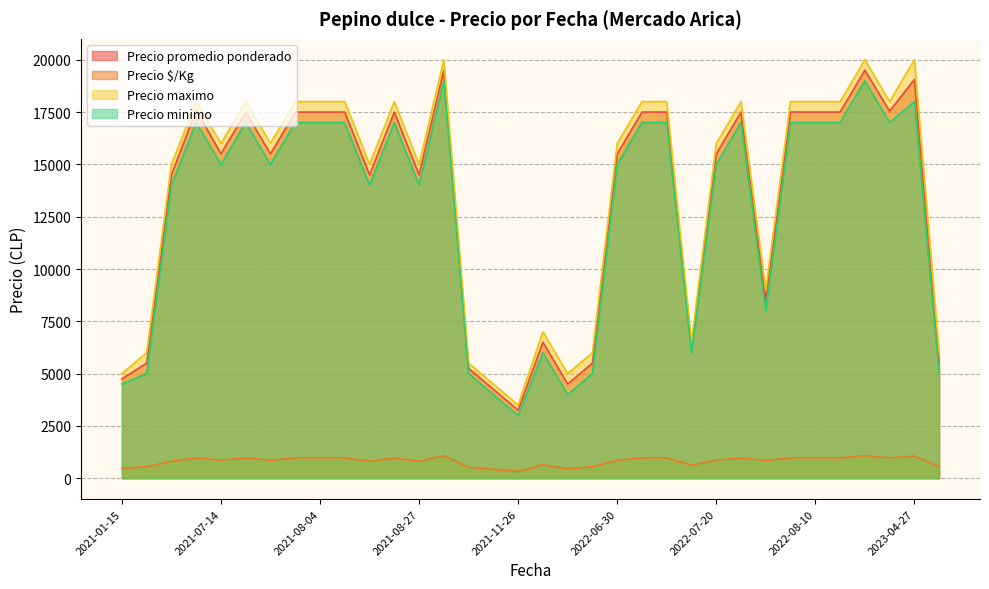

True or false: Precio maximo has more than 2 interior local peaks.

True